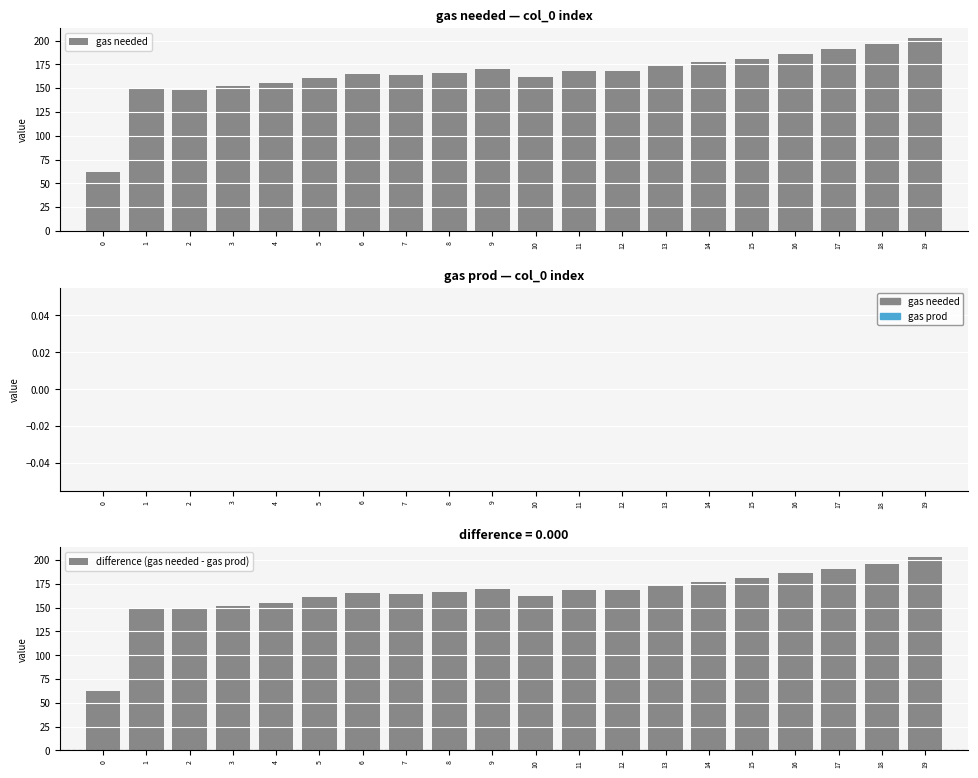

Between 1 and 14, which series saw the biggest shift?

gas needed